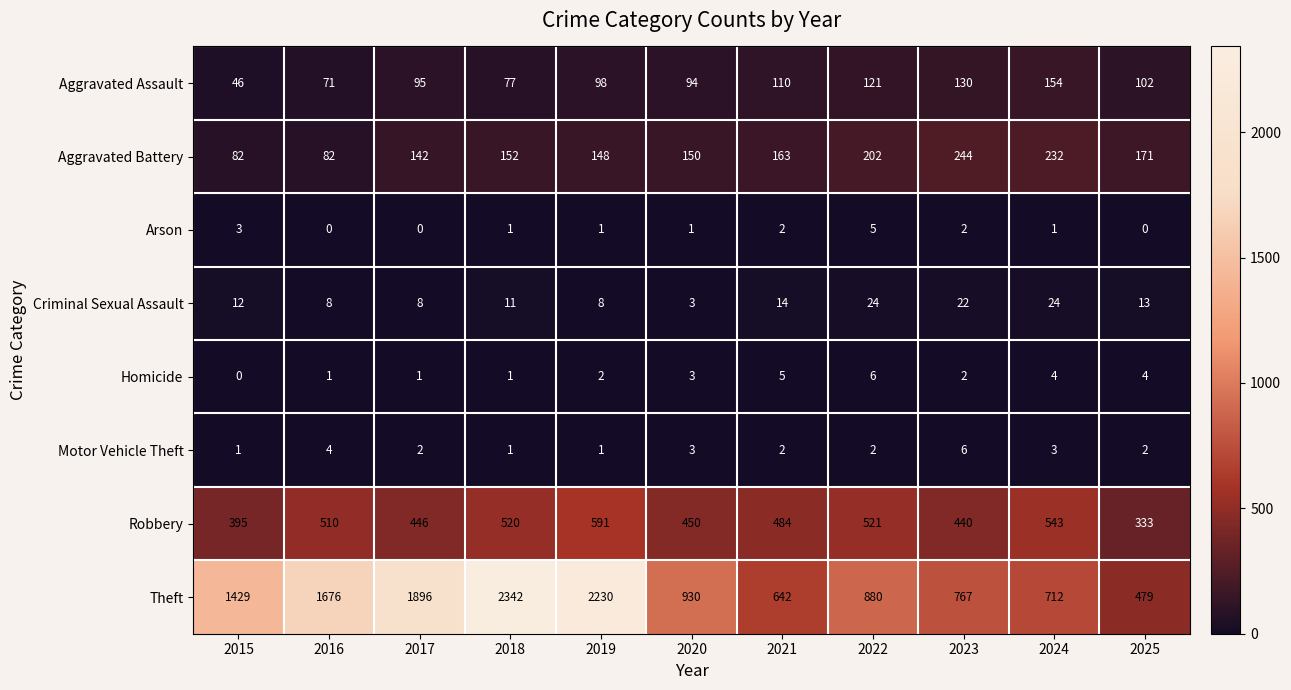

What is the greatest value displayed?

2342